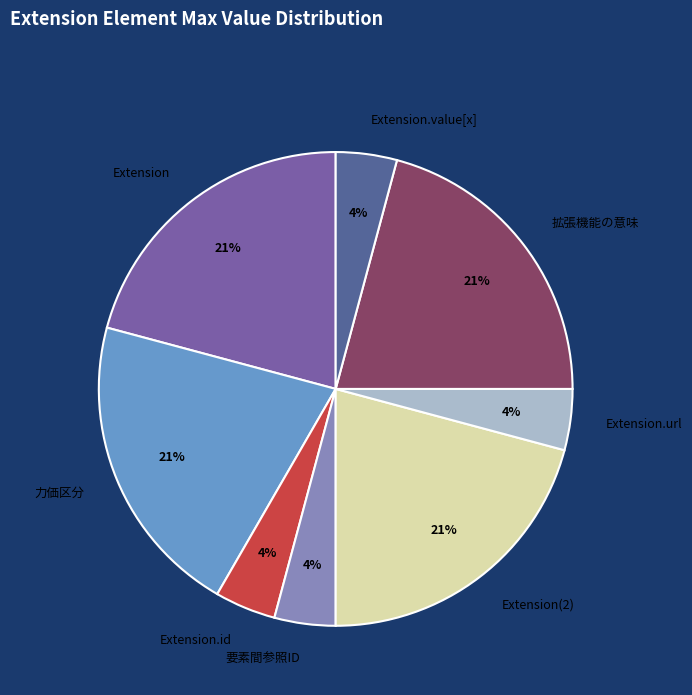

Which has a higher value, Extension or Extension.value[x]?

Extension